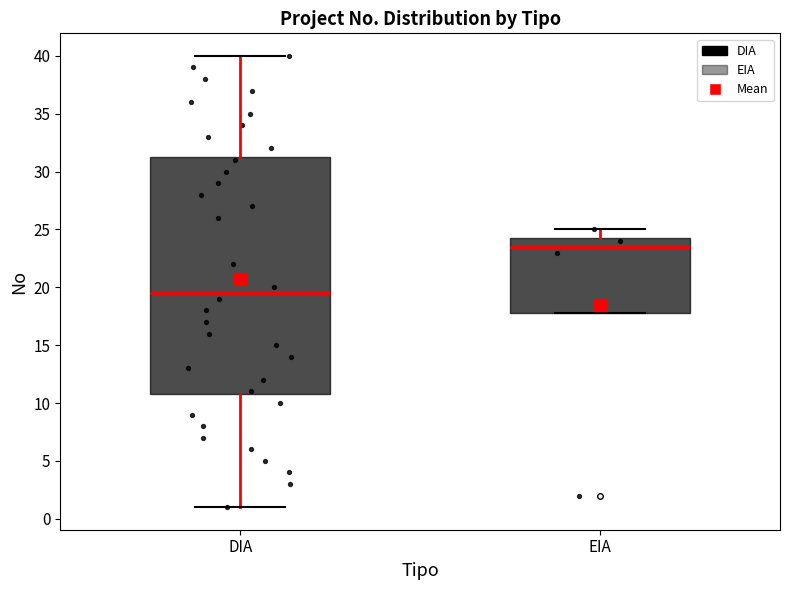

Where is the lower edge of the box for DIA on the y-axis? The values are not printed on the chart, so give them approximately, as read against the axis.

11.0